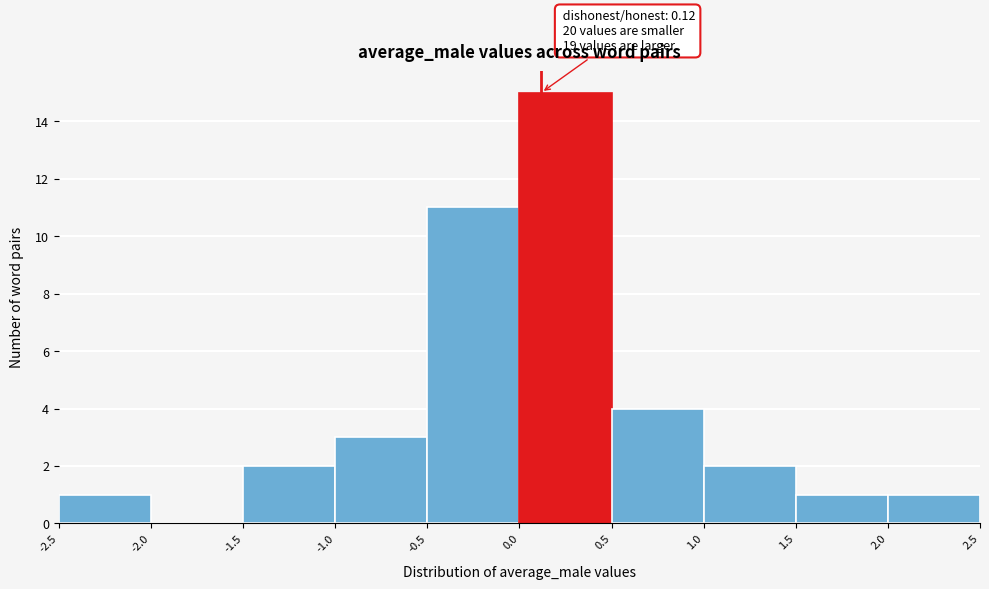

Which range on the x-axis has the tallest bar?

0.0 to 0.5